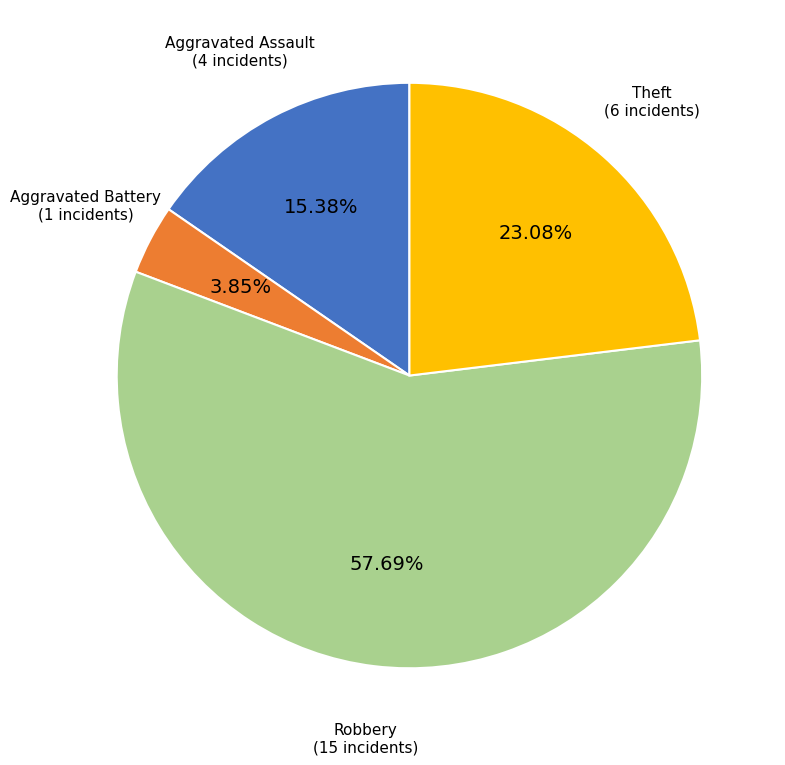

True or false: Theft accounts for 18% of the total.

False